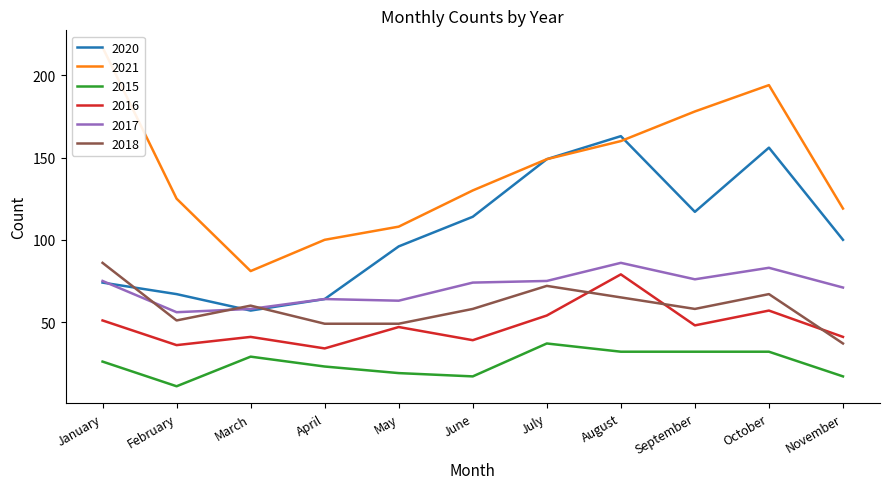

How many data points in 2015 are above 26?

5